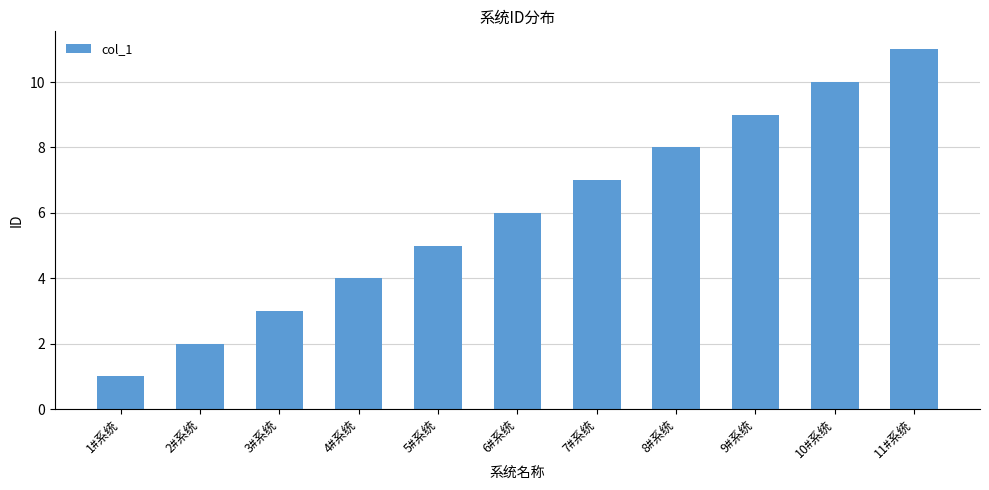

Rank the categories by value from lowest to highest.

1#系统, 2#系统, 3#系统, 4#系统, 5#系统, 6#系统, 7#系统, 8#系统, 9#系统, 10#系统, 11#系统